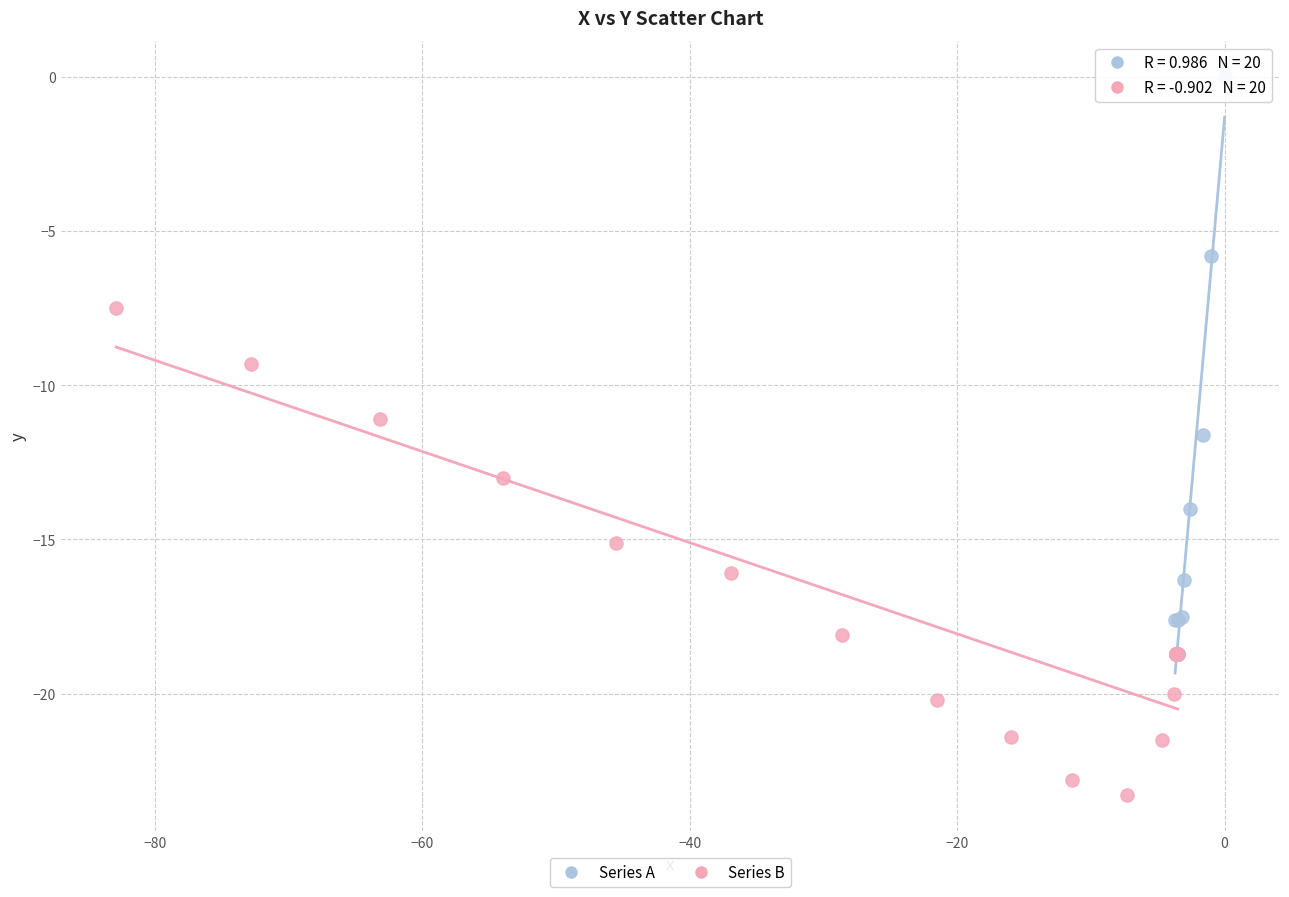

Which series contains the lowest Y value?

Series B